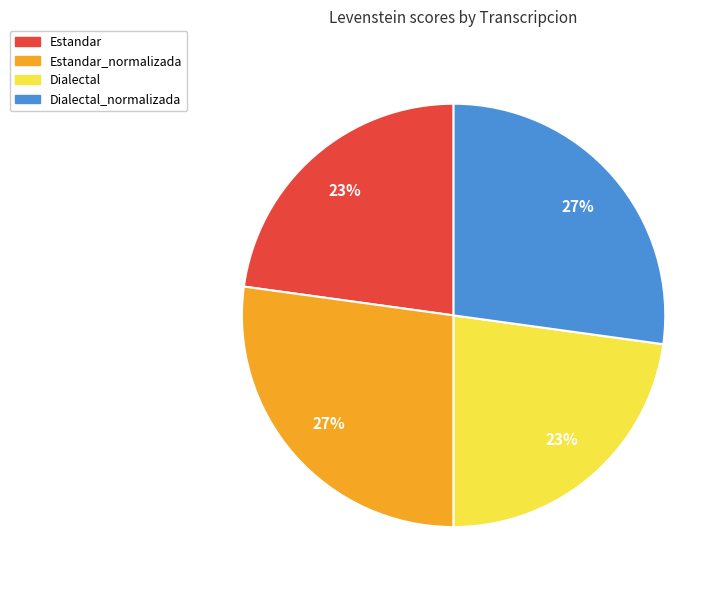

Between Estandar and Dialectal_normalizada, which is larger?

Dialectal_normalizada